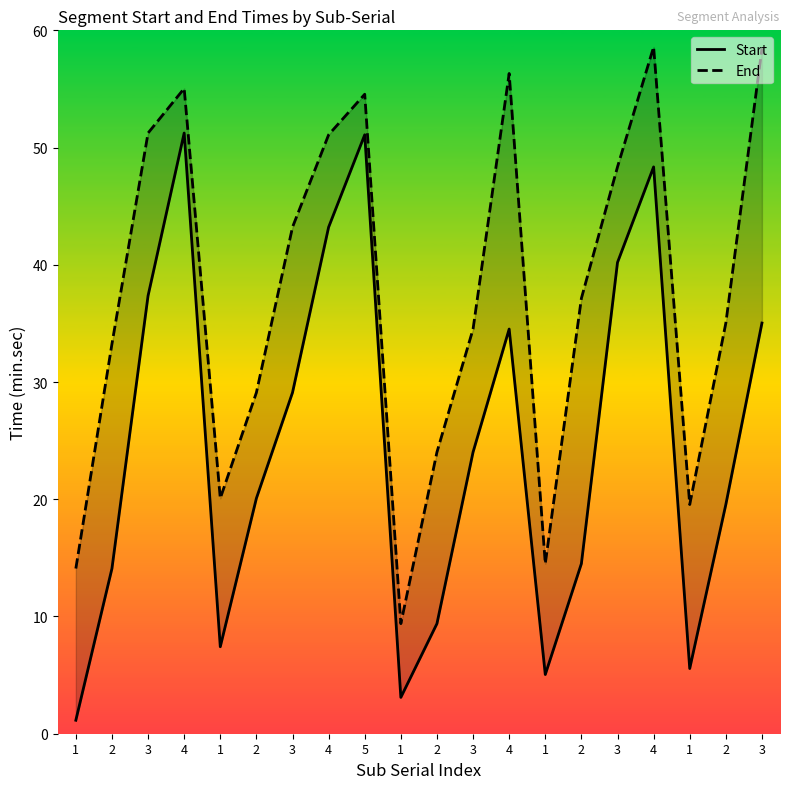

Reading left to right, what are all the values shown in this chart?

Start: 1.1	14.1	37.4	51.2	7.4	20.1	29.1	43.2	51.1	3.1	9.4	24.0	34.5	5.0	14.5	40.2	48.4	5.6	19.6	35.0
End: 14.1	33.2	51.2	55.0	20.1	29.1	43.2	51.1	54.5	9.4	24.0	34.5	56.3	14.5	37.1	48.4	58.6	19.6	35.0	58.5